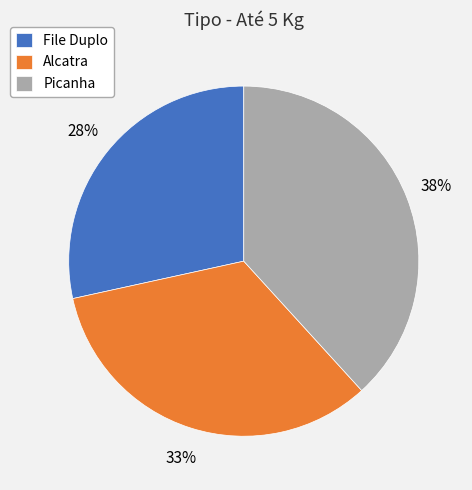

Count the number of slices in the pie.

3